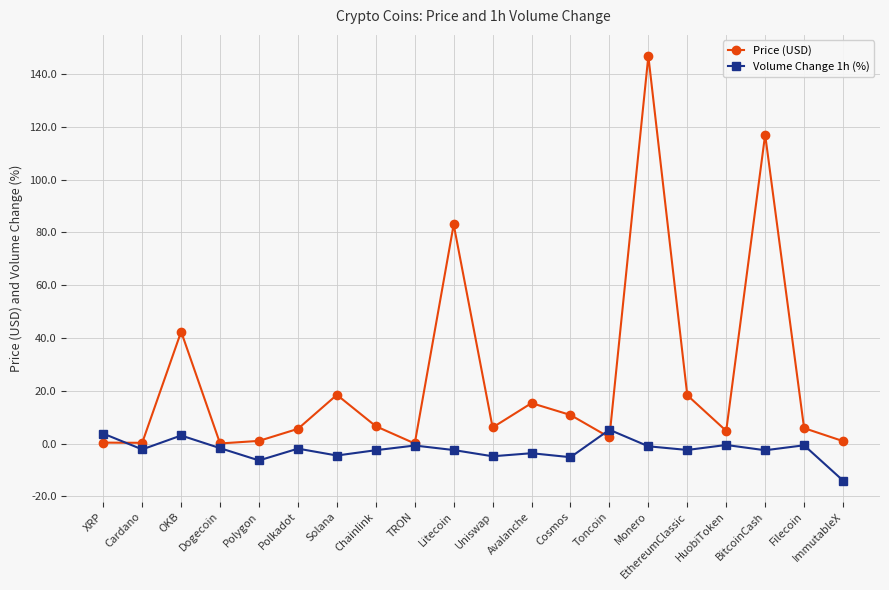

Between Avalanche and ImmutableX, which series saw the biggest shift?

Price (USD)